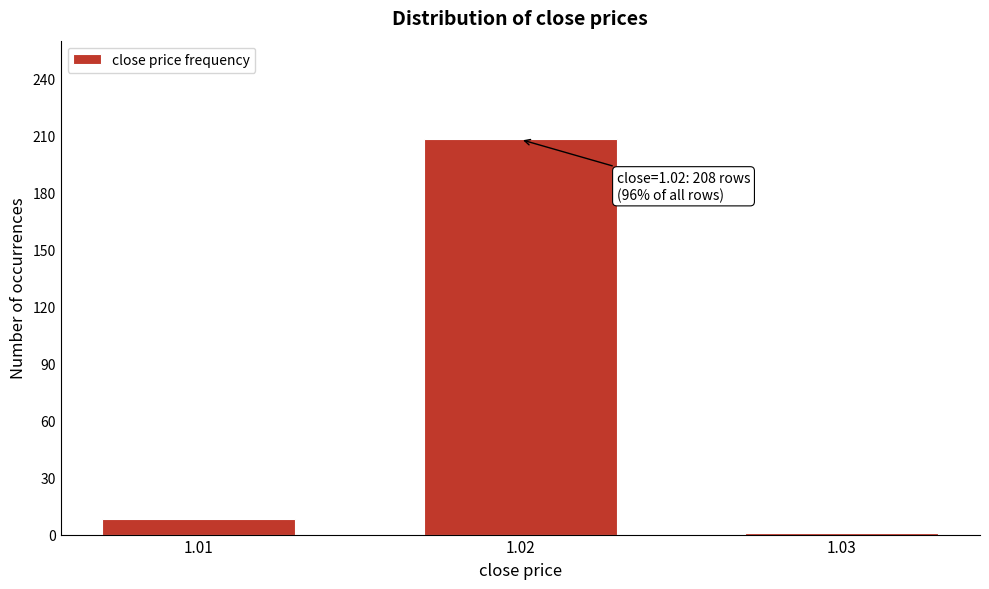

Reading right to left, transcribe all the data shown in this chart.

1.03=1	1.02=208	1.01=8